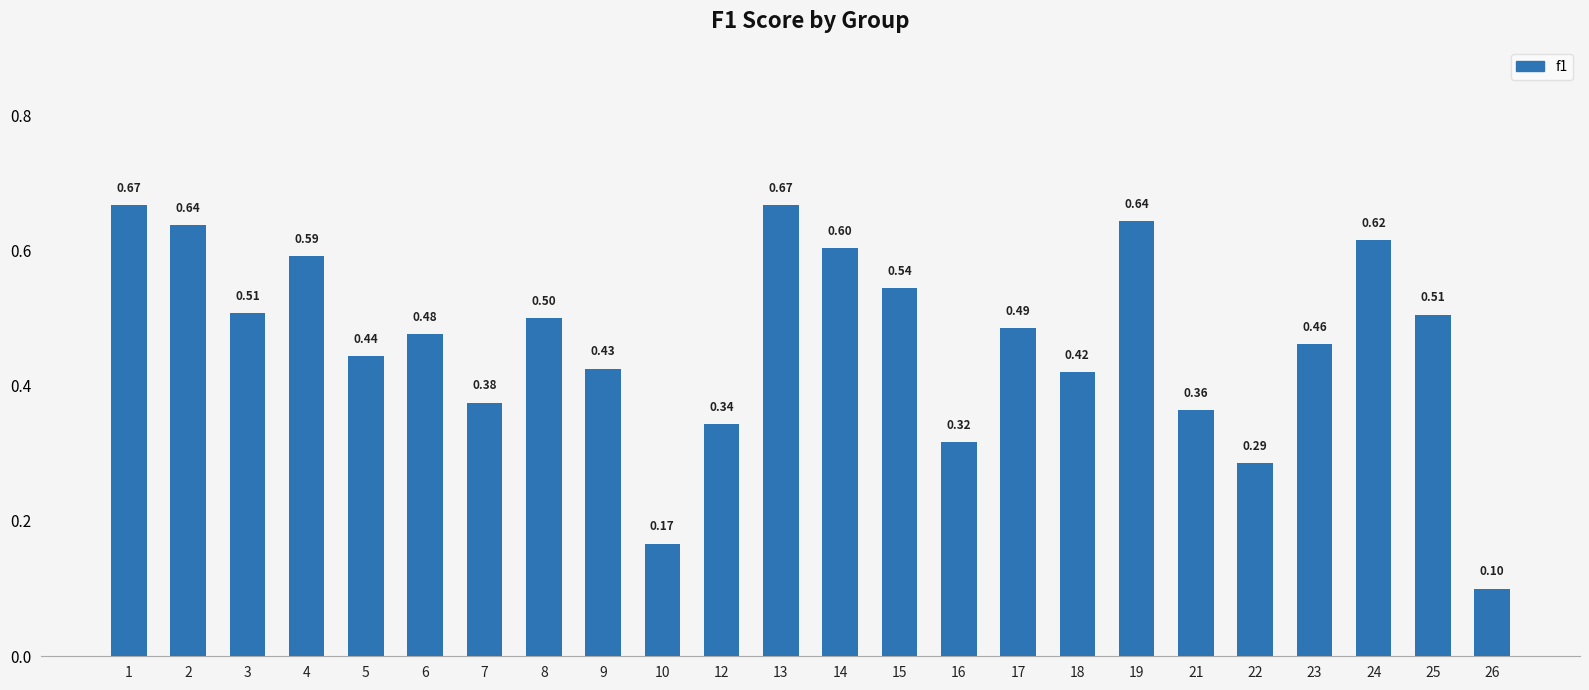

Between 12 and 4, which is larger?

4